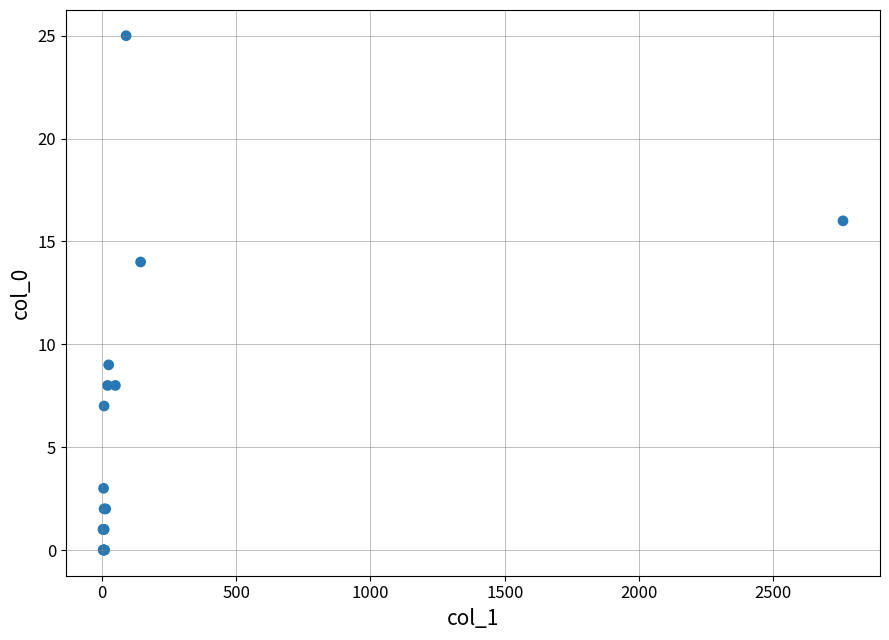

What Y value in the scatter plot is closest to 12?

14